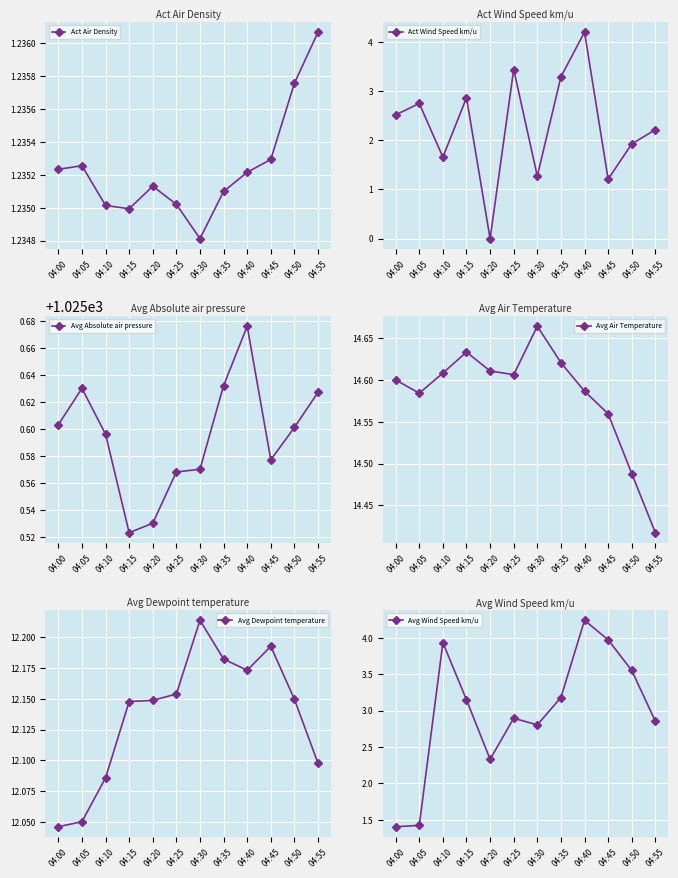

Is it true that Avg Air Temperature equals 9.3 at 04:25?

False